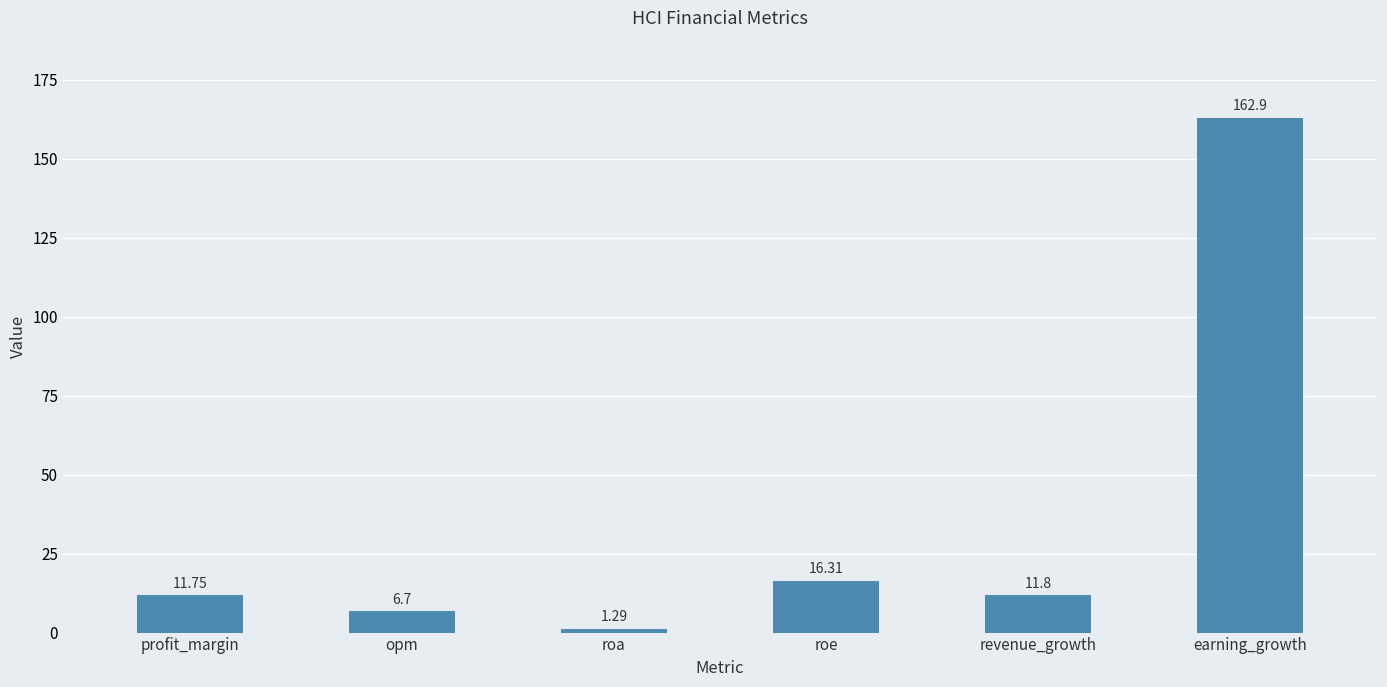

At which category does the chart reach its minimum across all series?

roa